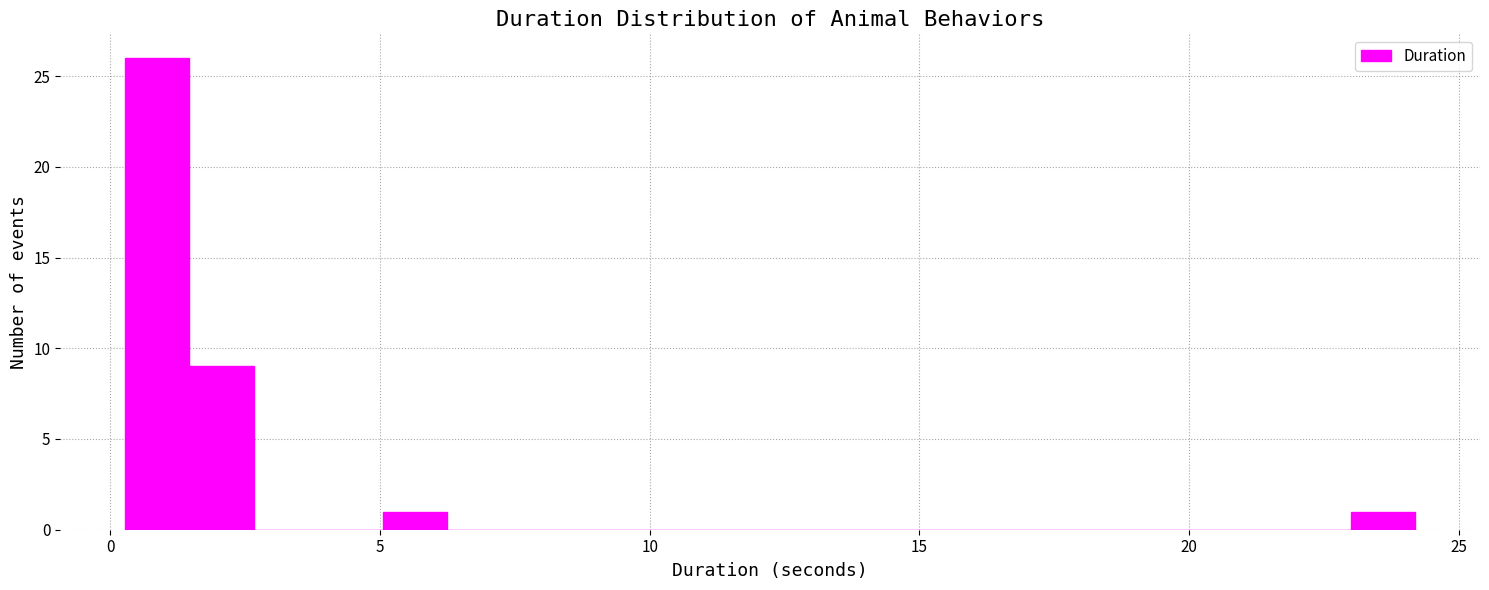

Read against the x-axis, roughly where is the centre of the tallest bar?

1.0